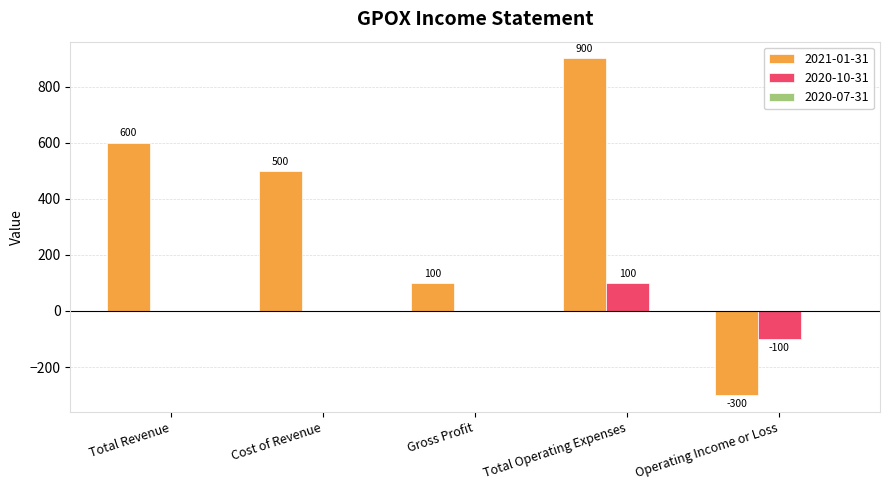

True or false: 2021-01-31 has a value of -300 at Operating Income or Loss.

True